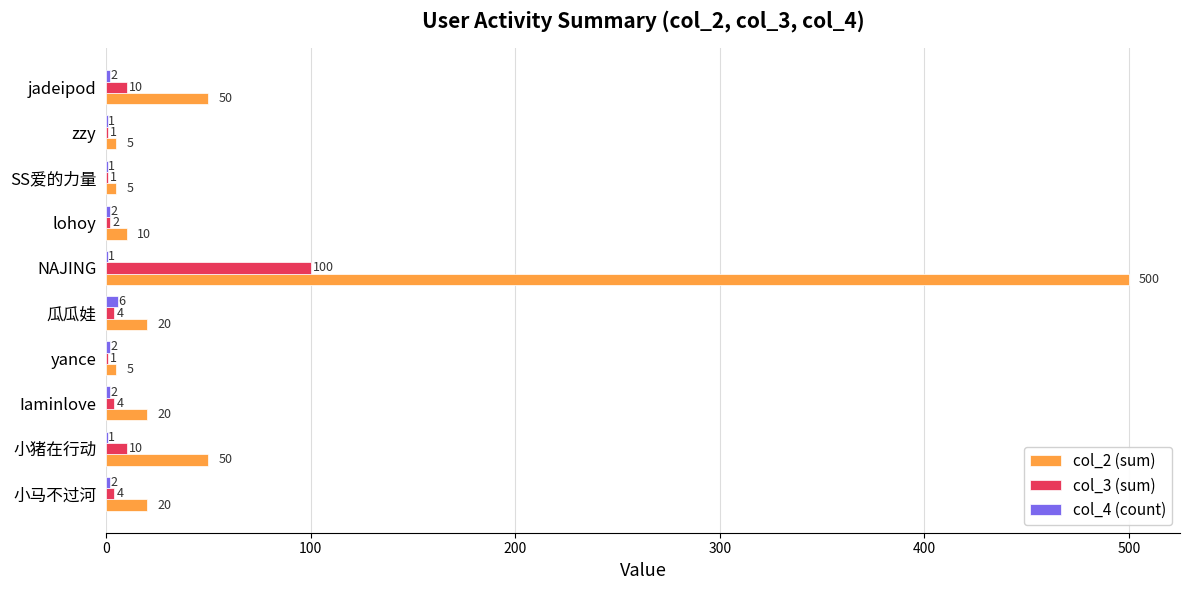

Which label corresponds to the largest value in the chart?

NAJING